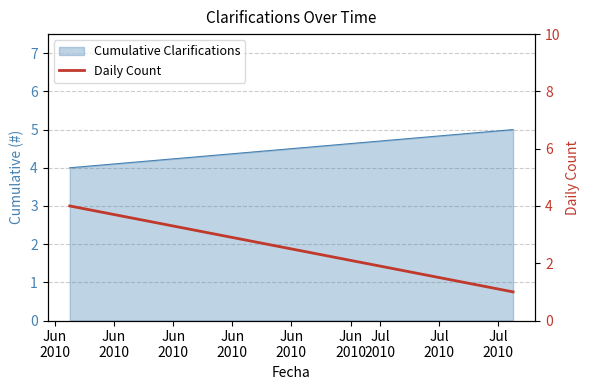

Is it true that the value at Jun
2010 is 2?

False